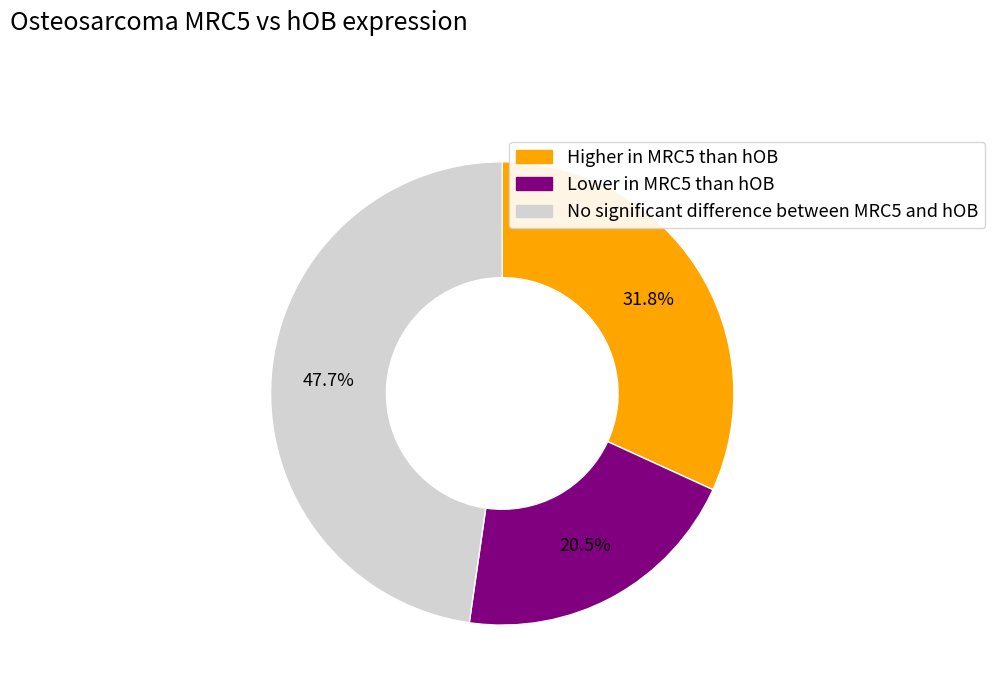

Does any single category account for the majority?

No